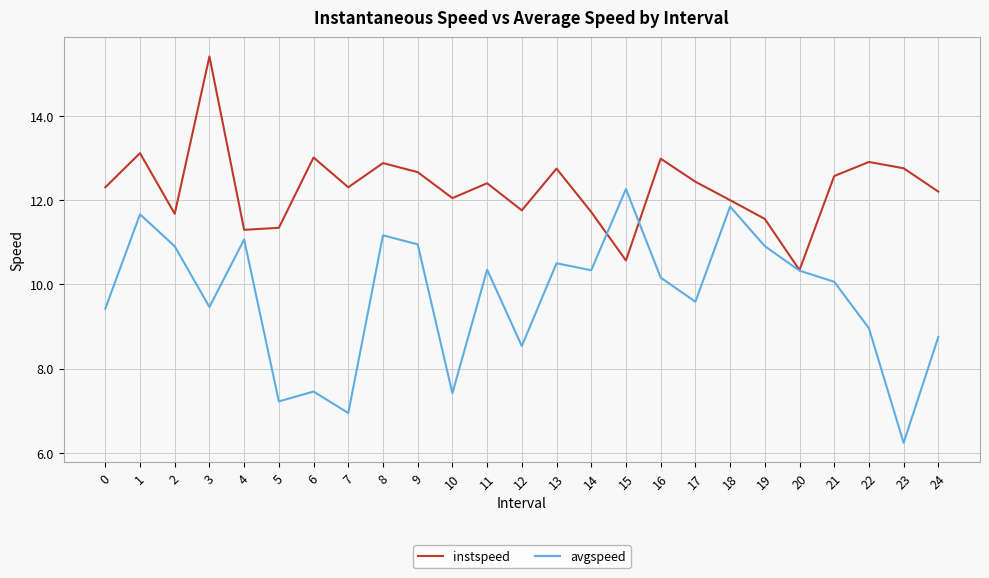

Which series has the largest total across all categories?

instspeed